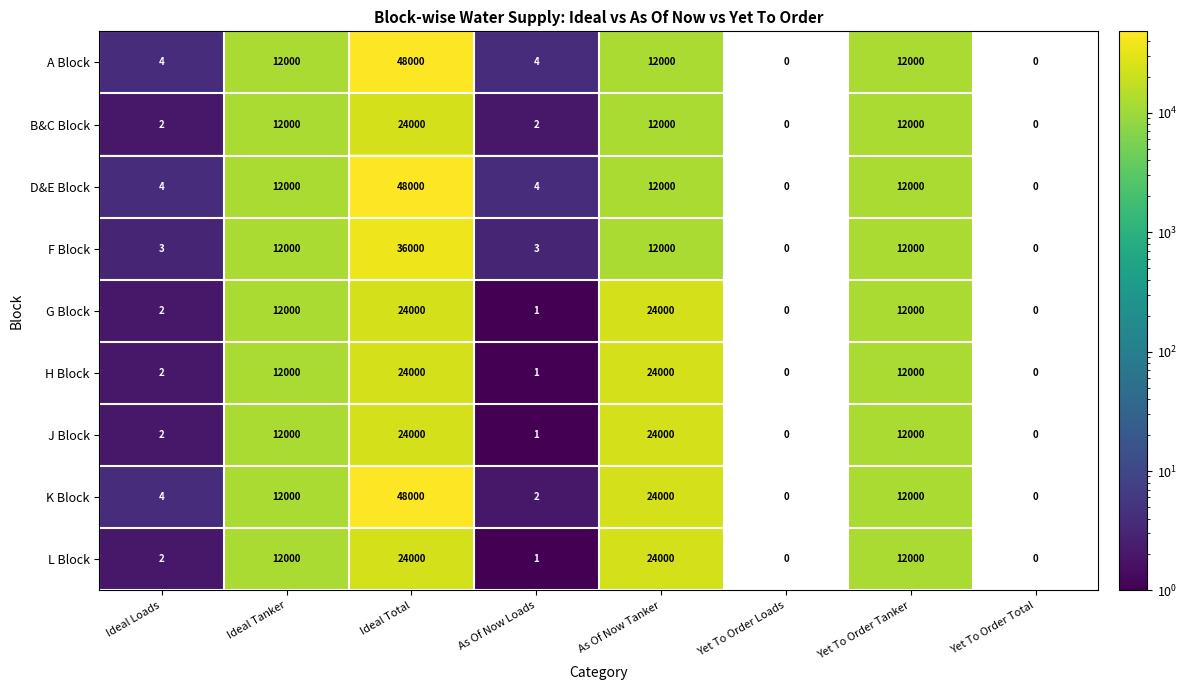

What is the difference between the maximum and second lowest values in the J Block series?

24000